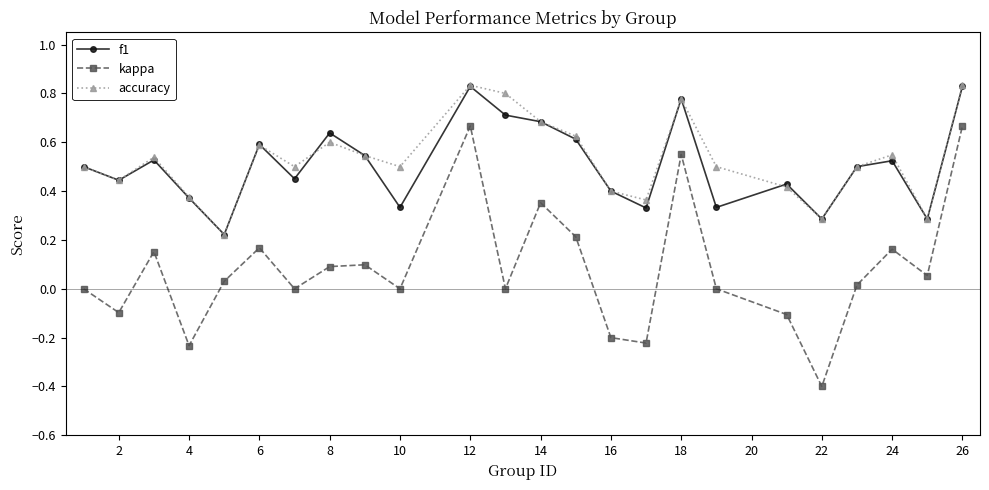

True or false: kappa and f1 cross at least once.

False